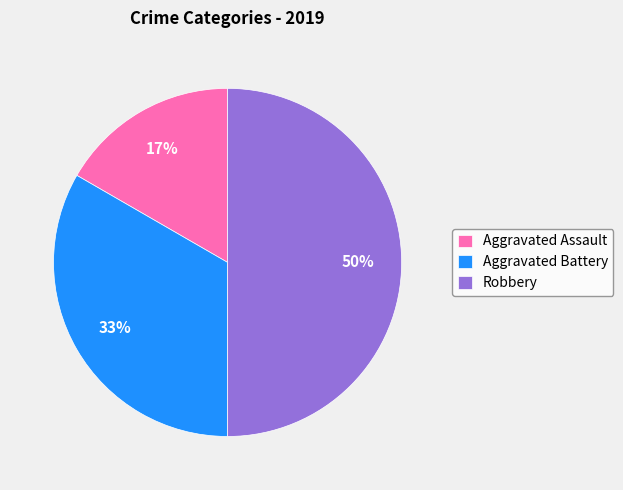

Which has a higher value, Aggravated Battery or Aggravated Assault?

Aggravated Battery